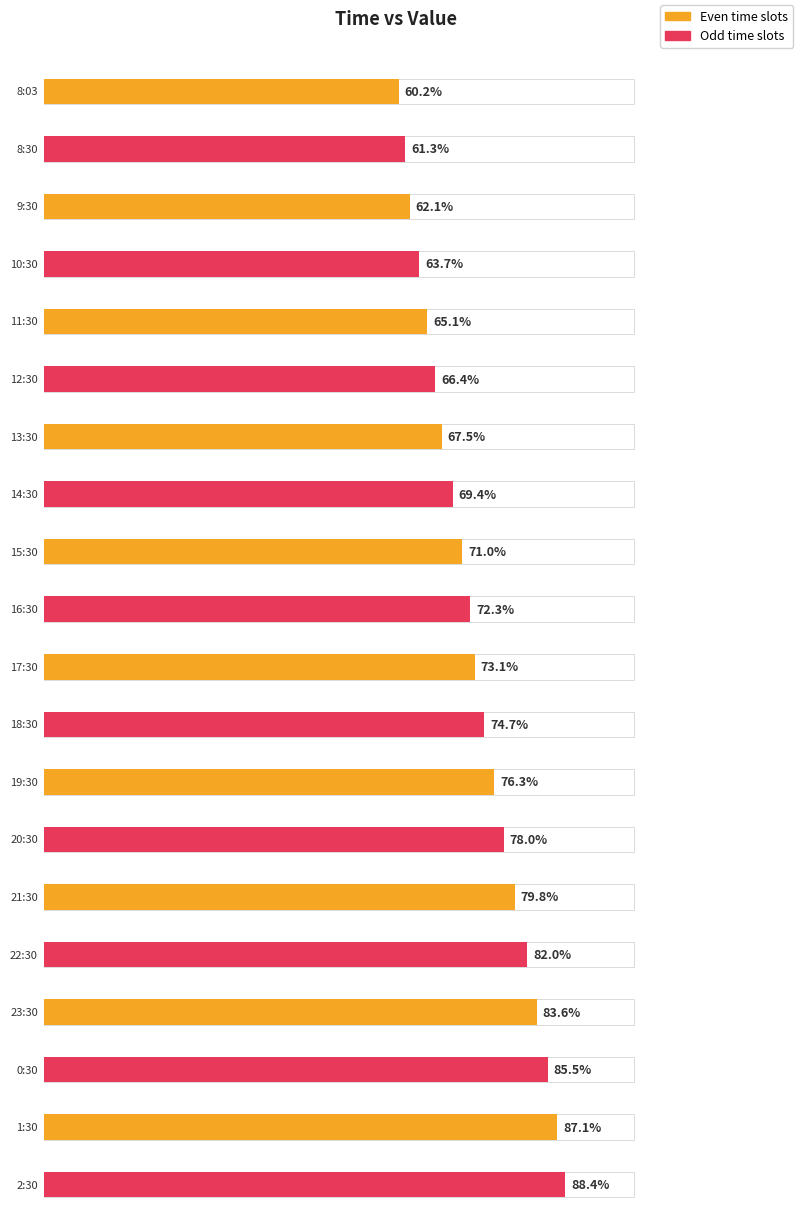

Which has a higher value, 21:30 or 18:30?

21:30